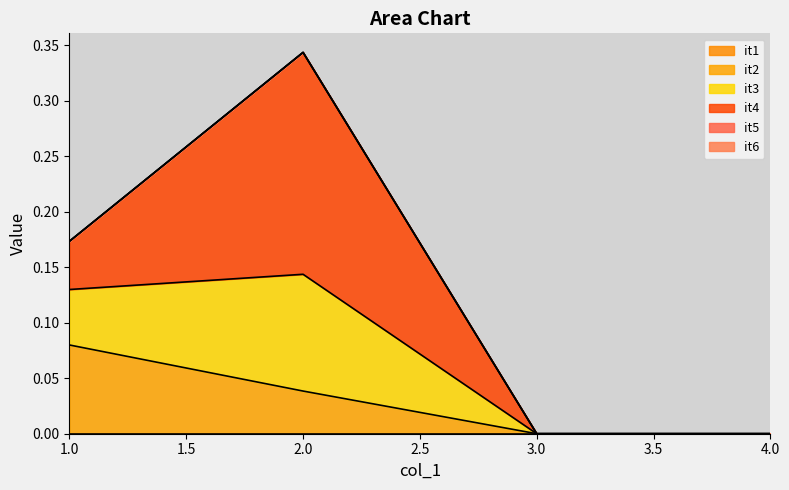

List the labels in order of it3 value, smallest first.

3, 4, 1, 2